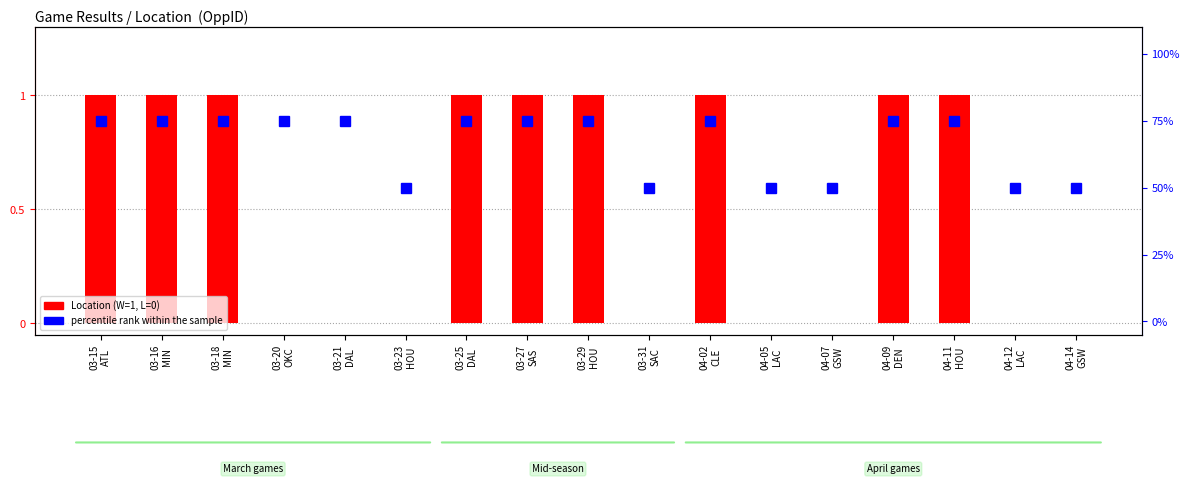

The value of percentile rank within sample at 03-18
MIN is 75. True or false?

True